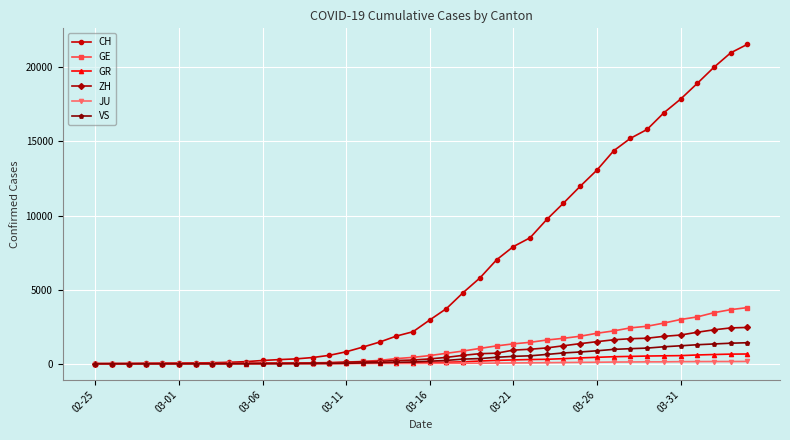

What is the average value of the GR series?

206